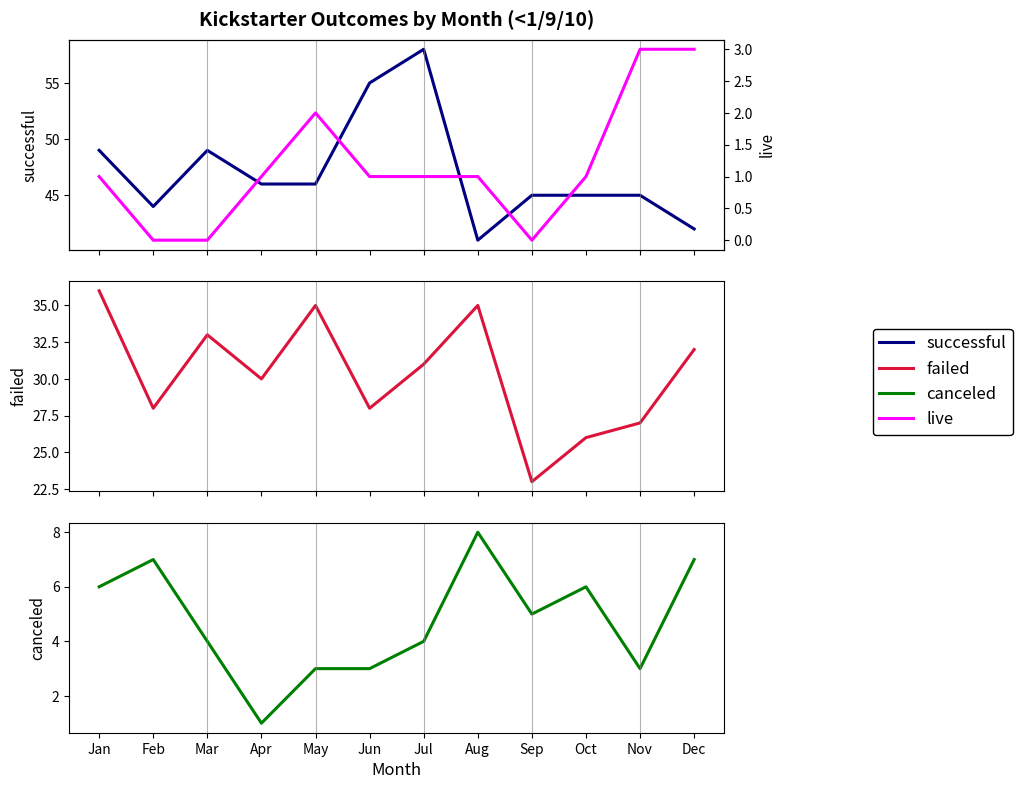

True or false: canceled has more than 1 interior local peaks.

True